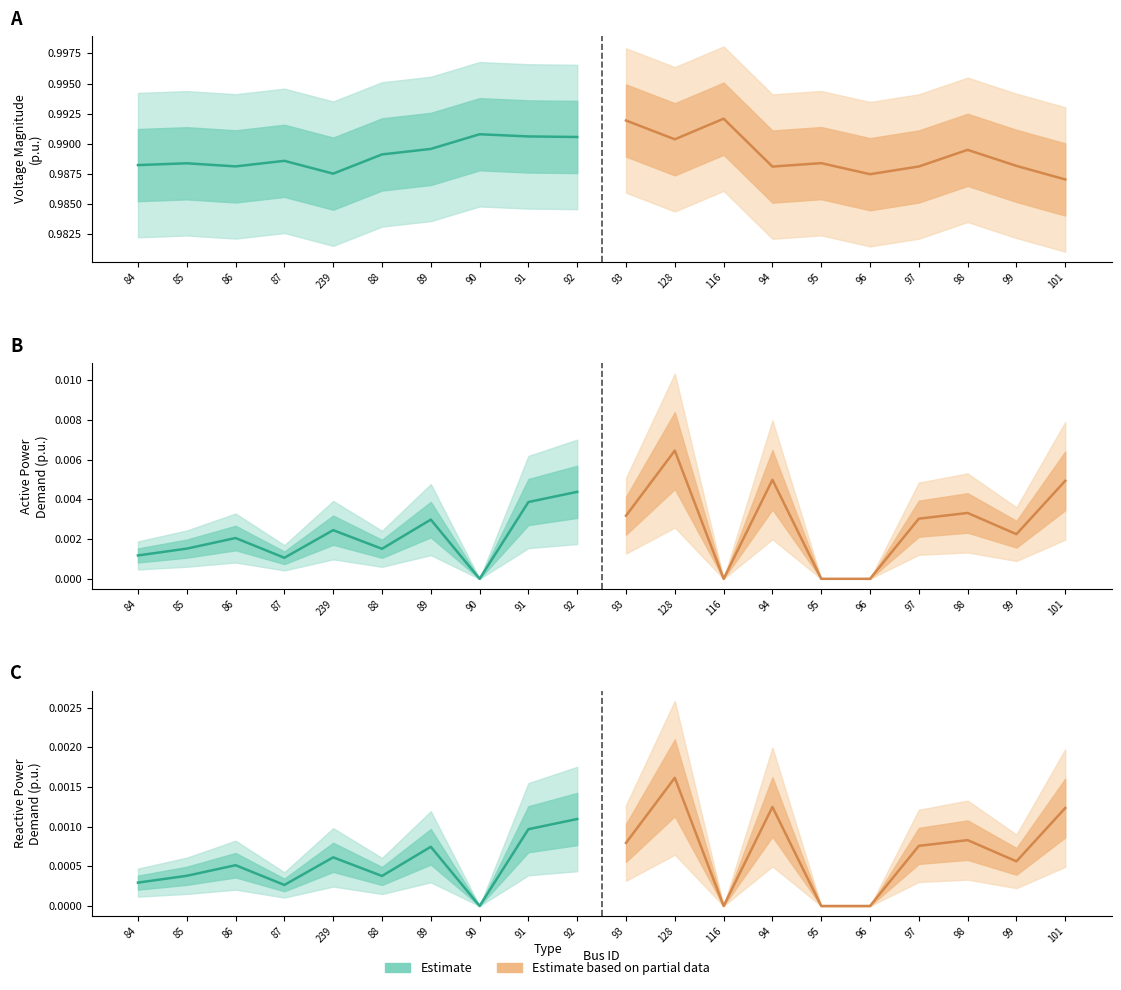

Does the chart have visible grid lines?

No